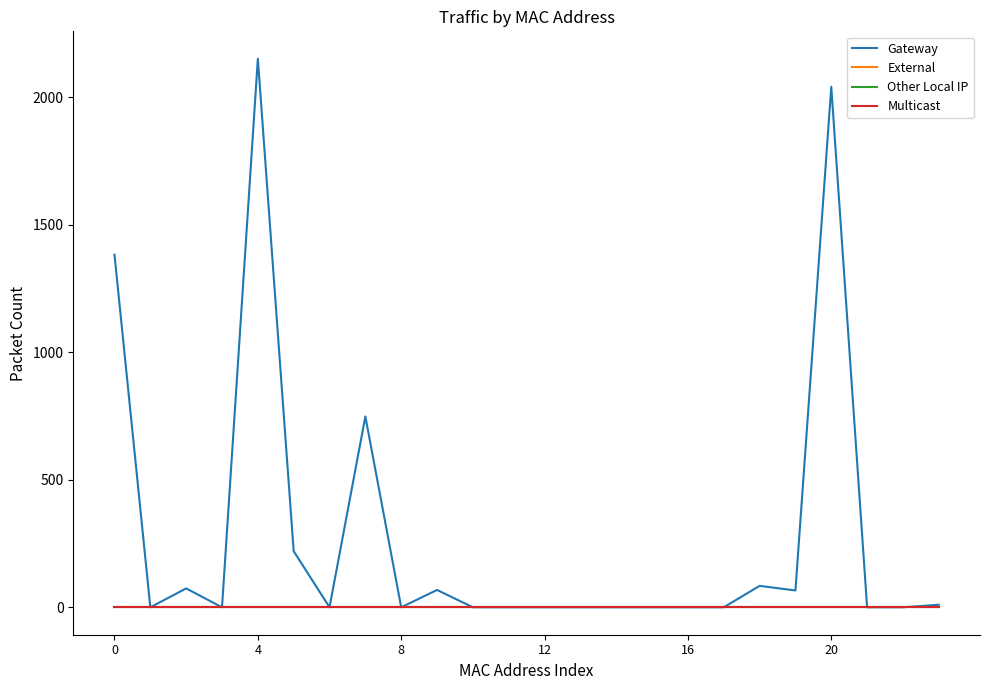

Does the chart have visible grid lines?

No